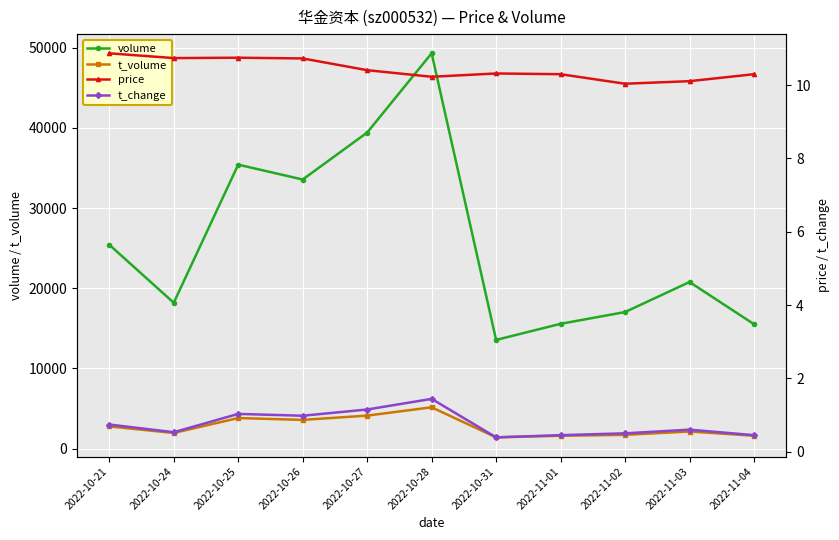

What are all the series names shown in the legend?

volume, t_volume, price, t_change